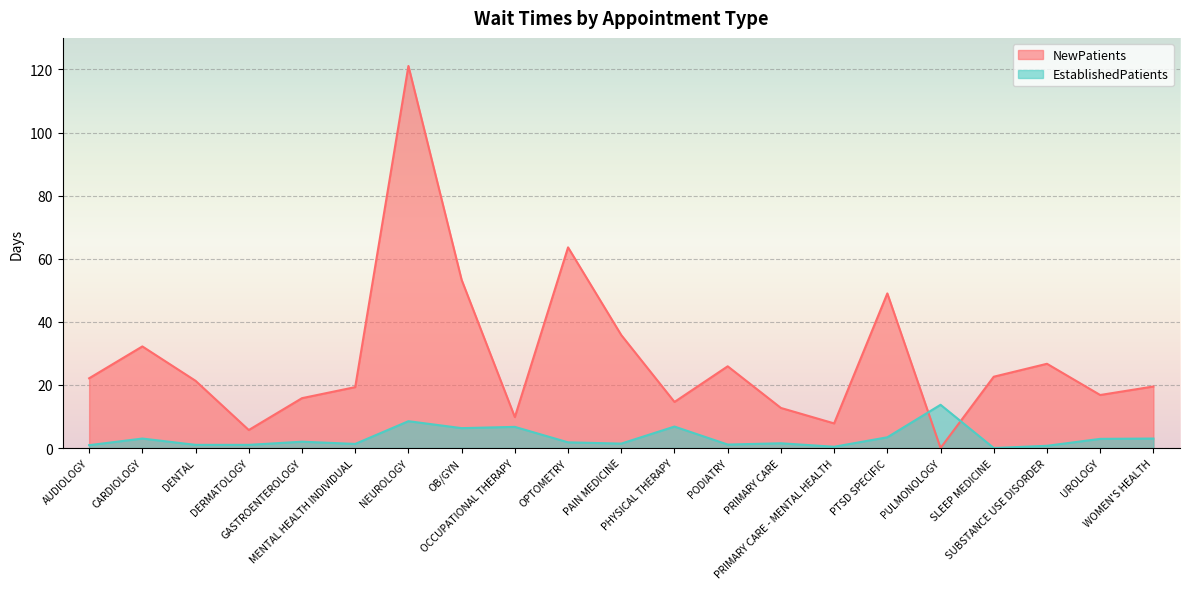

What is the label of the 15th point from the right?

NEUROLOGY